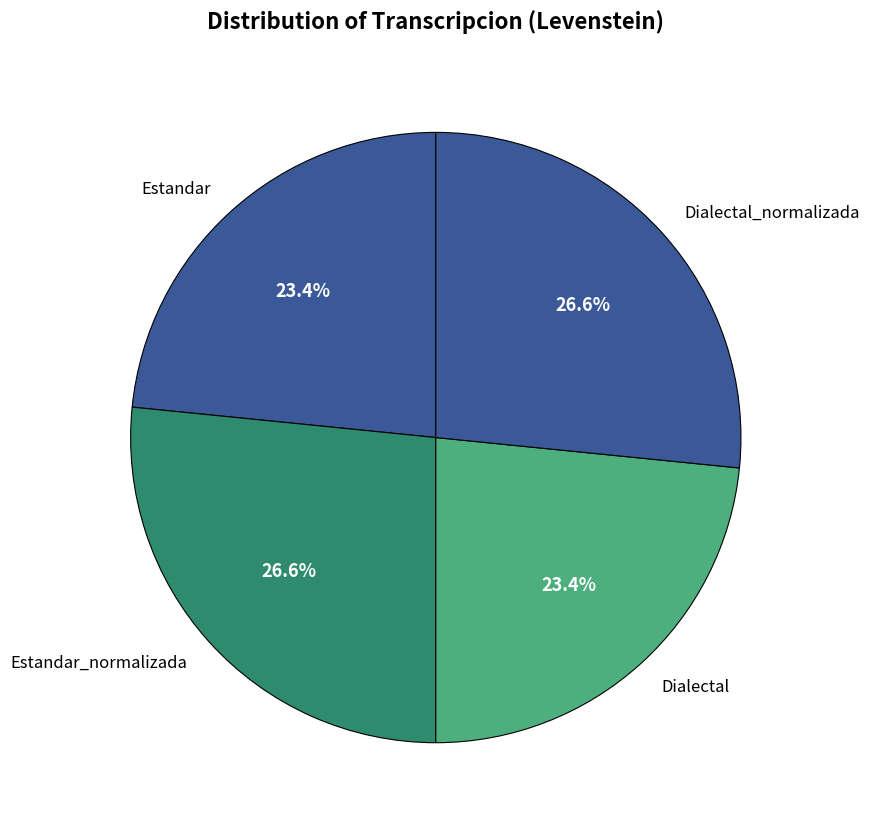

Does any single category account for the majority?

No